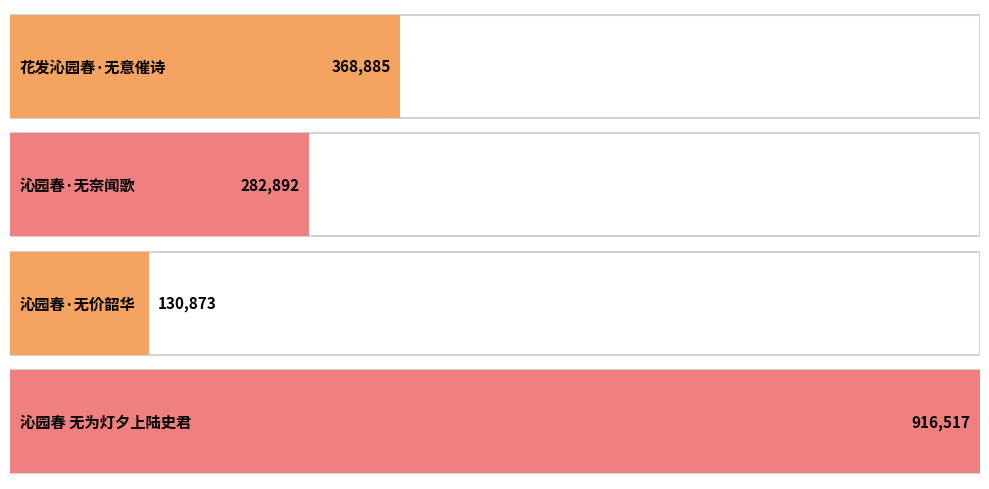

Which category has the lowest value across all series?

沁园春·无价韶华